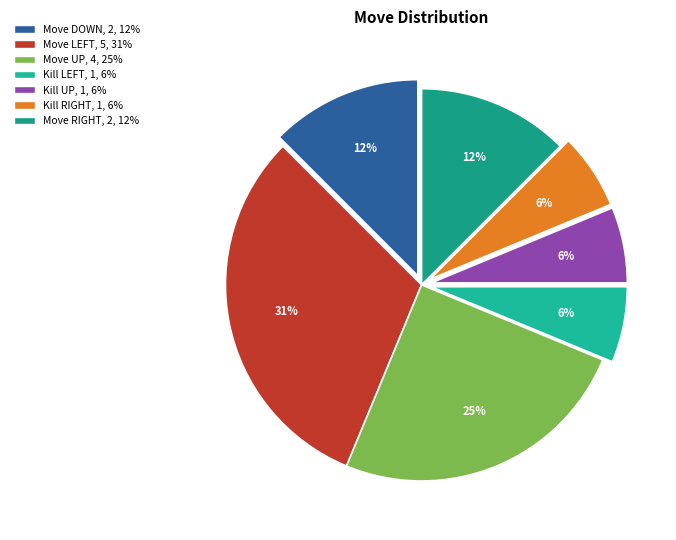

How many slices are in this pie chart?

7